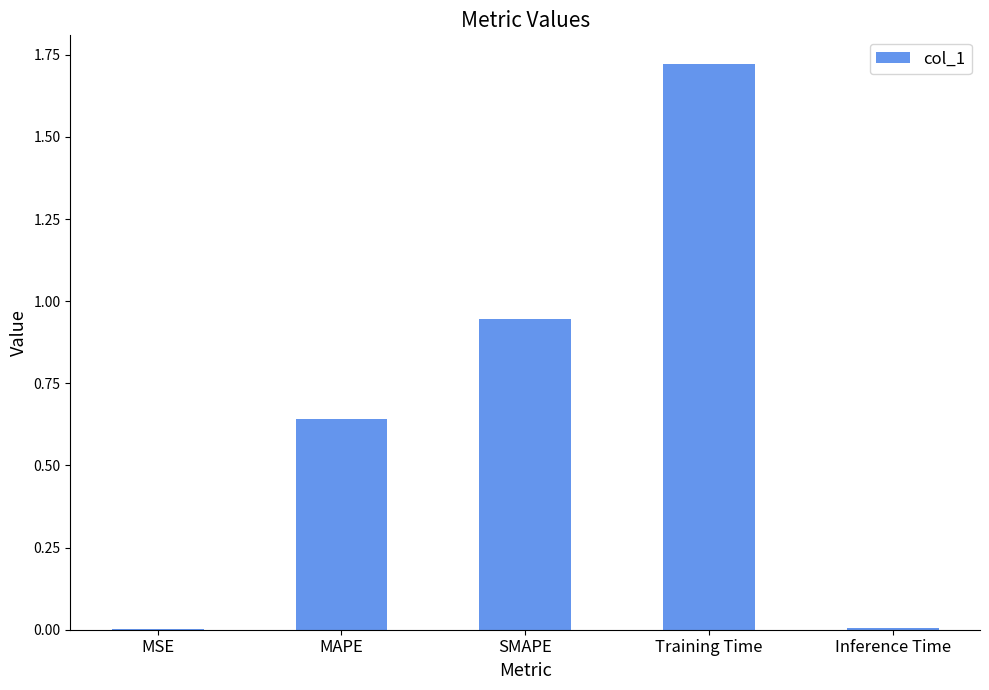

Between Inference Time and Training Time, which is larger?

Training Time